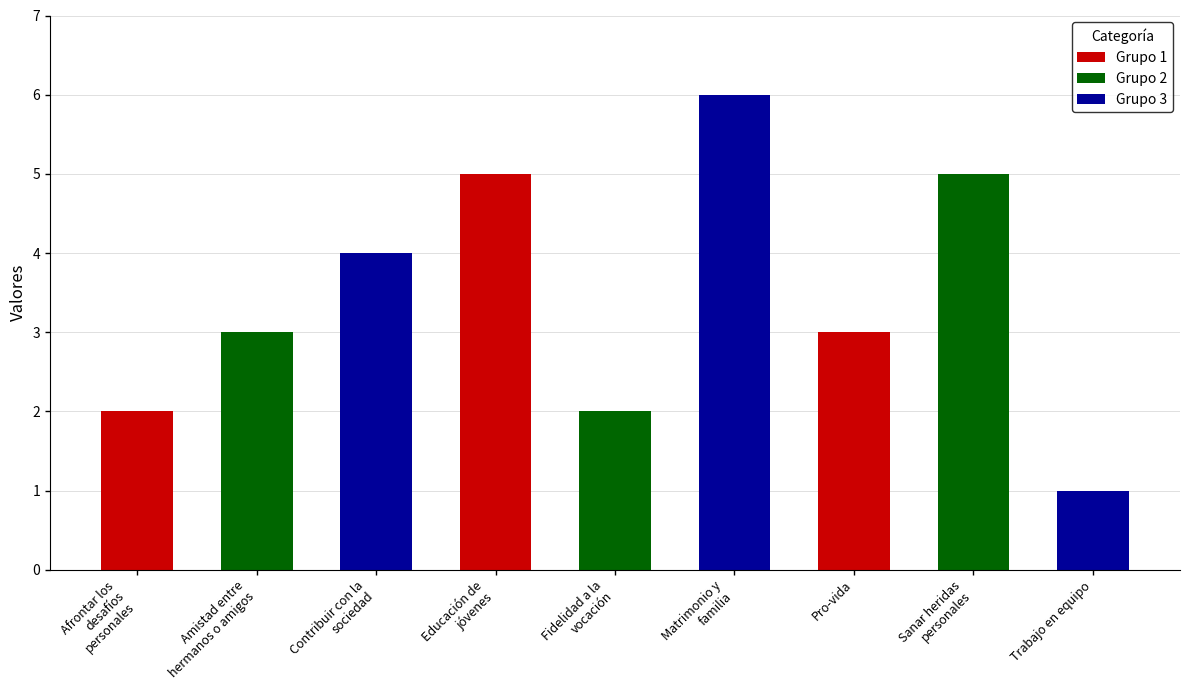

What is the label of the 7th bar from the left?

Pro-vida